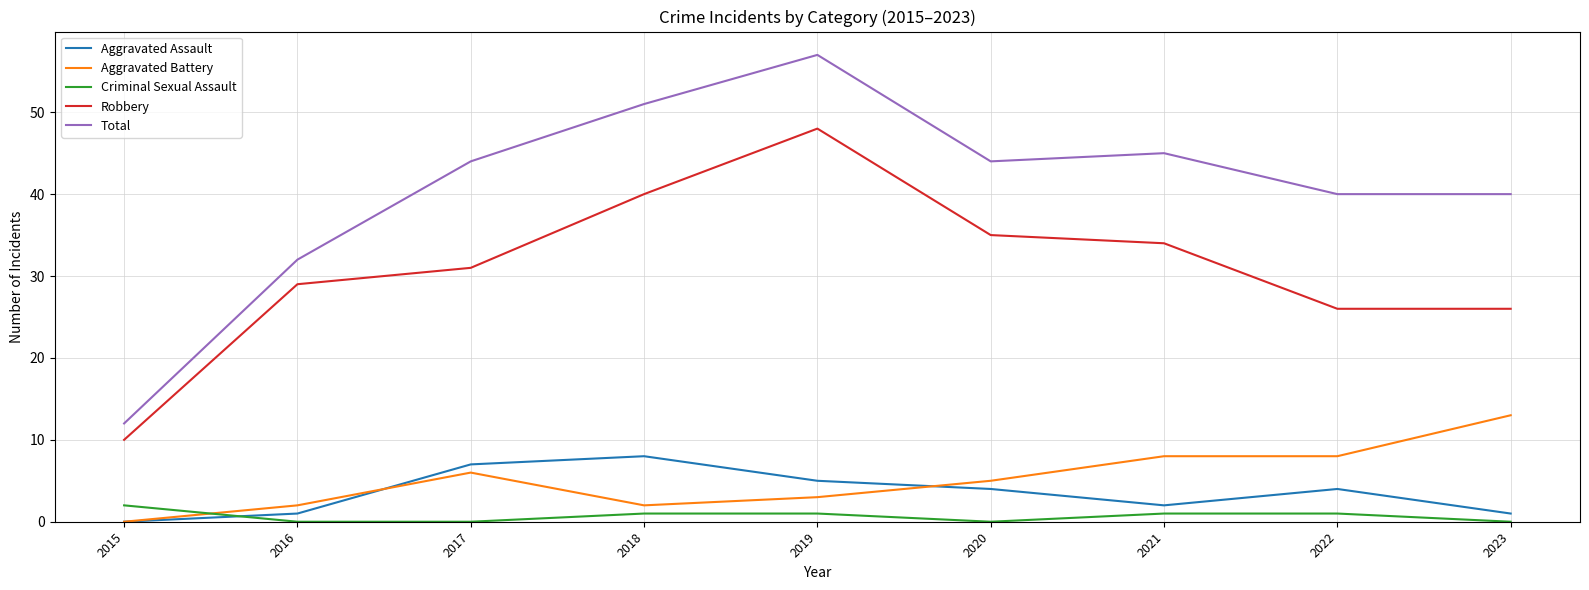

Is the value of Aggravated Assault at 2018 greater than the value of Criminal Sexual Assault at 2016?

Yes